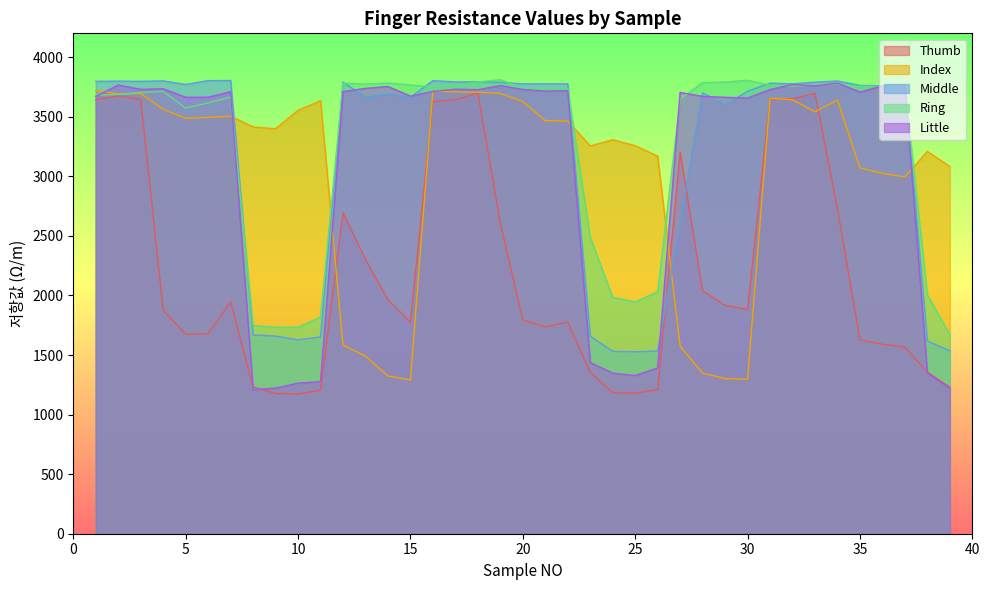

What is the sum of all Ring values?

127574